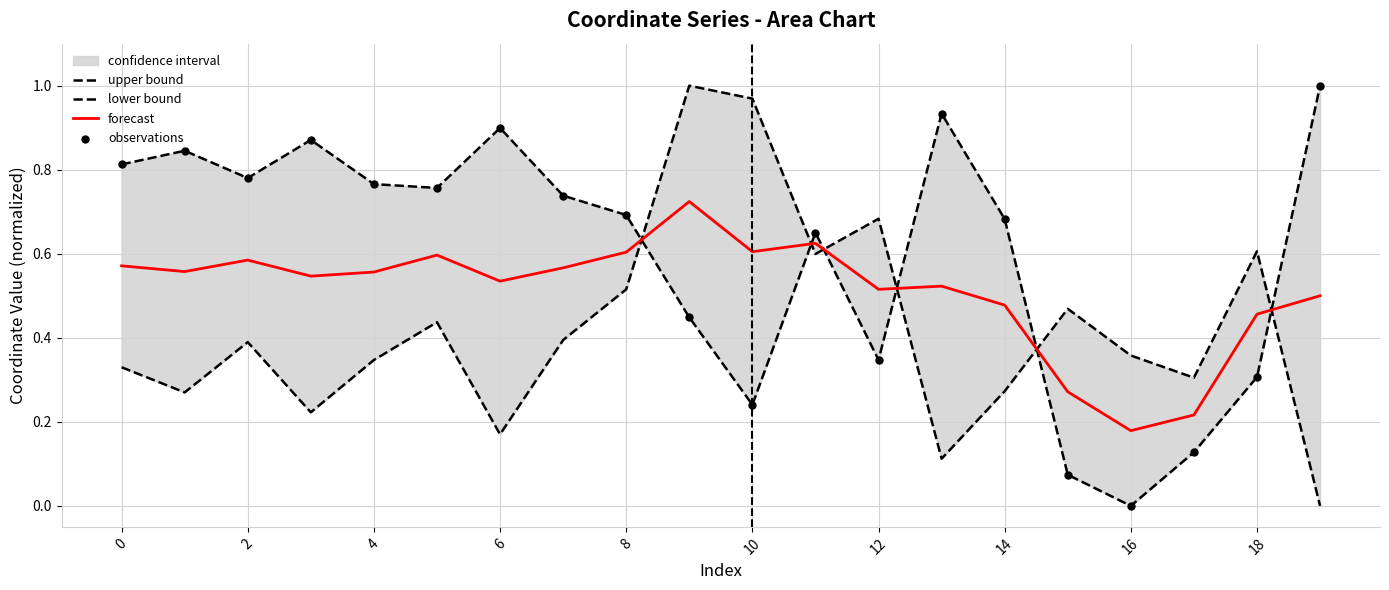

Which series contains the lowest Y value?

upper bound